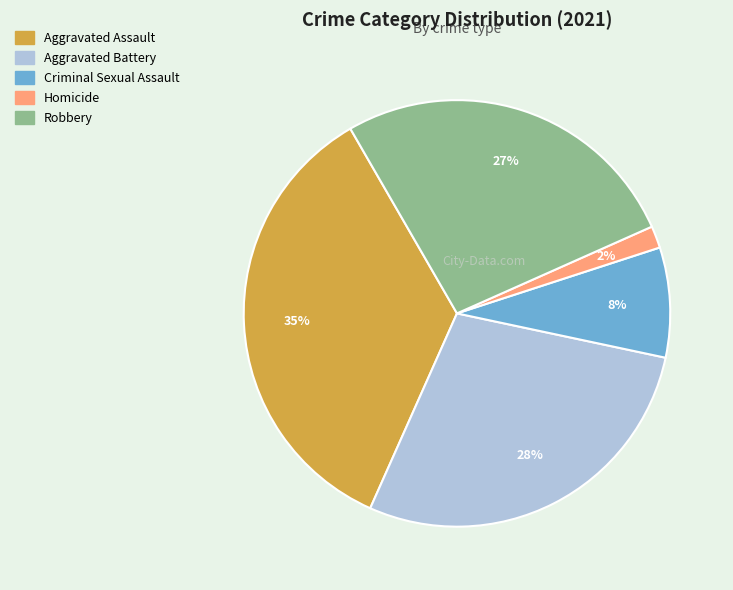

Which slice is the largest?

Aggravated Assault